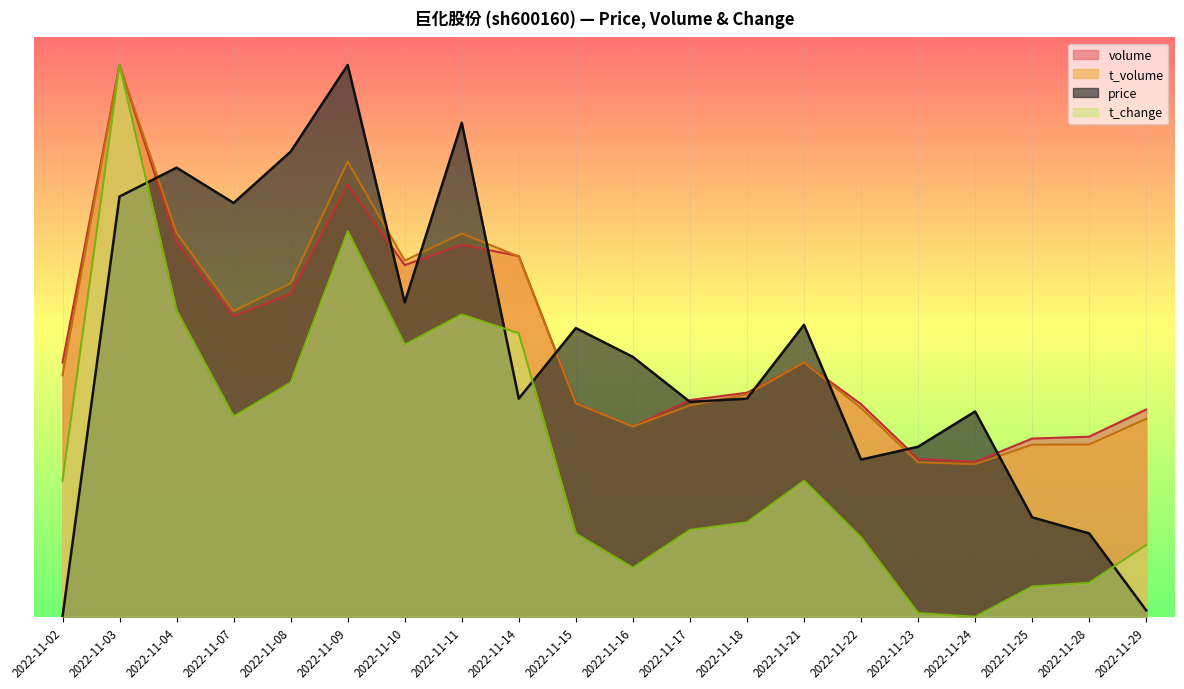

True or false: t_volume and t_change cross at least once.

False